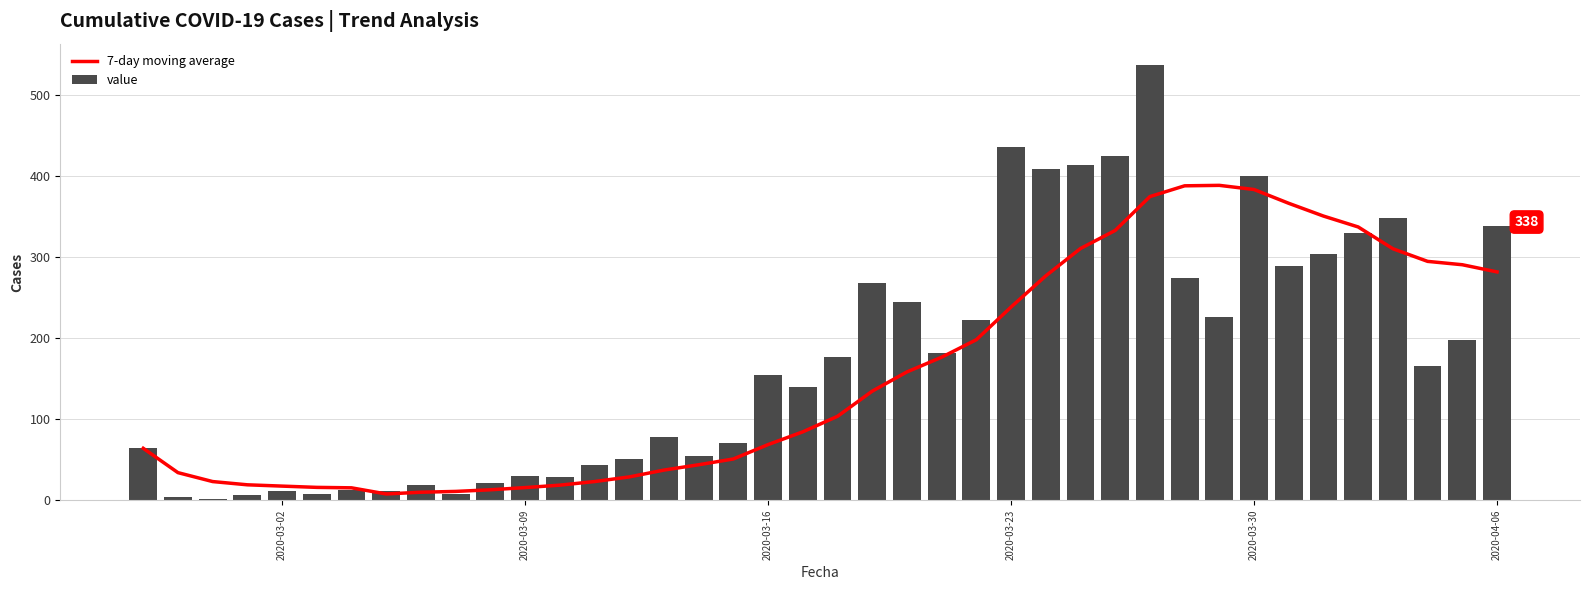

Which series has the largest total across all categories?

value